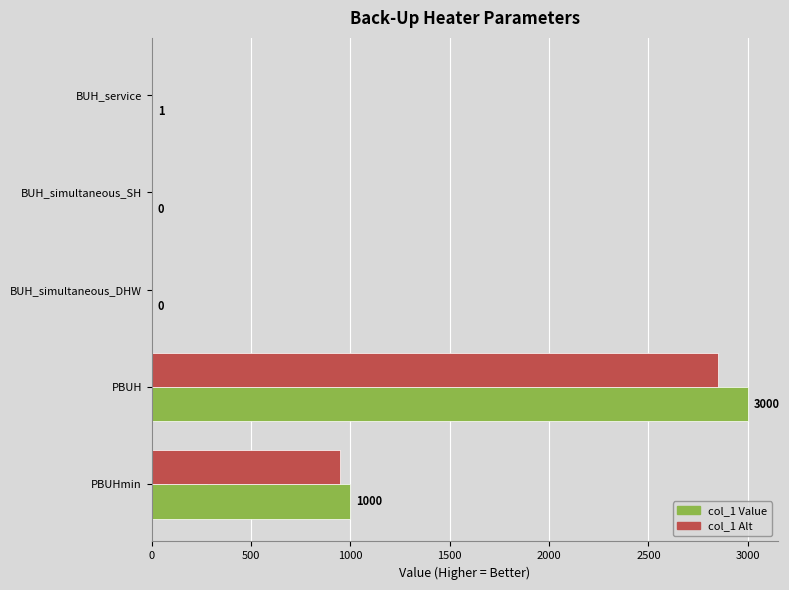

Which series has the widest spread of values?

col_1 Value